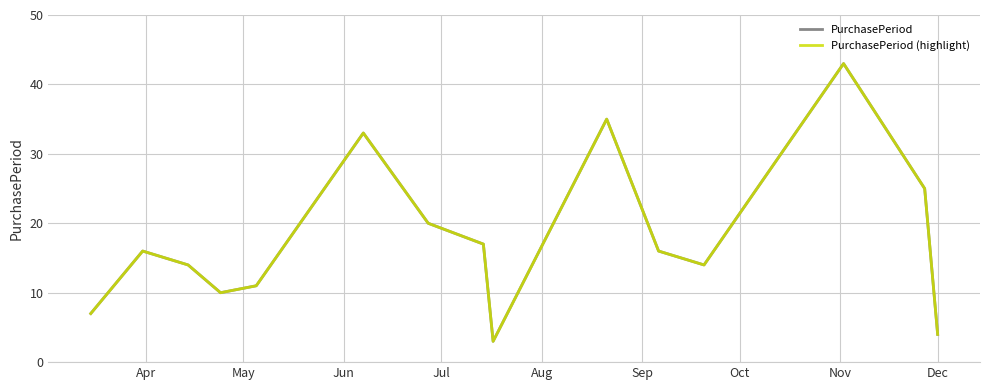

Does the chart have visible grid lines?

Yes